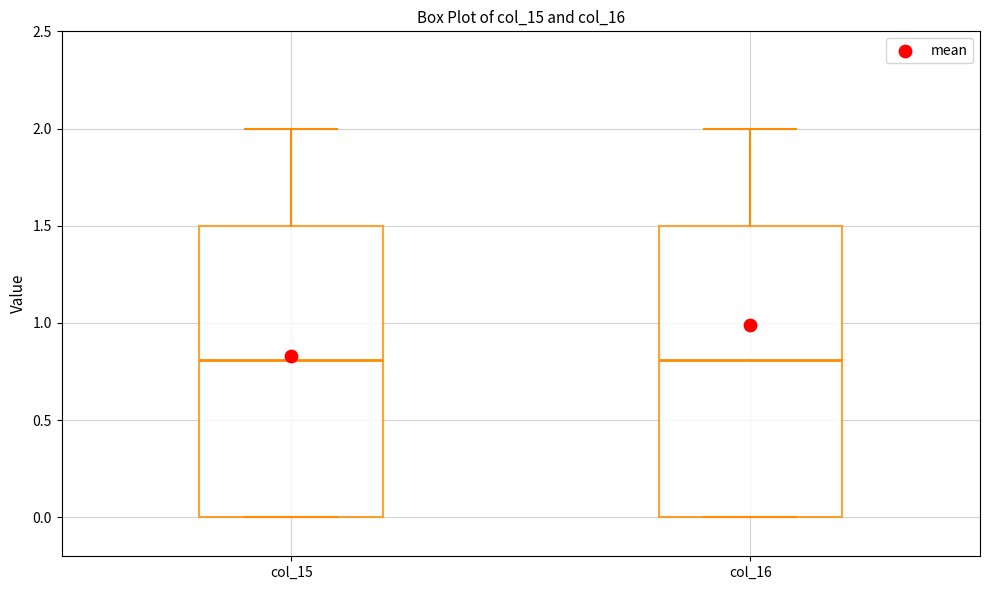

Reading left to right, read every box against the y-axis: the position of its median line, the range the box covers, and the ends of its whiskers. The values are not printed on the chart, so give them approximately, as read against the axis.

col_15: median 0.8, box 0.0 to 1.5, whiskers 0.0 to 2.0
col_16: median 0.8, box 0.0 to 1.5, whiskers 0.0 to 2.0